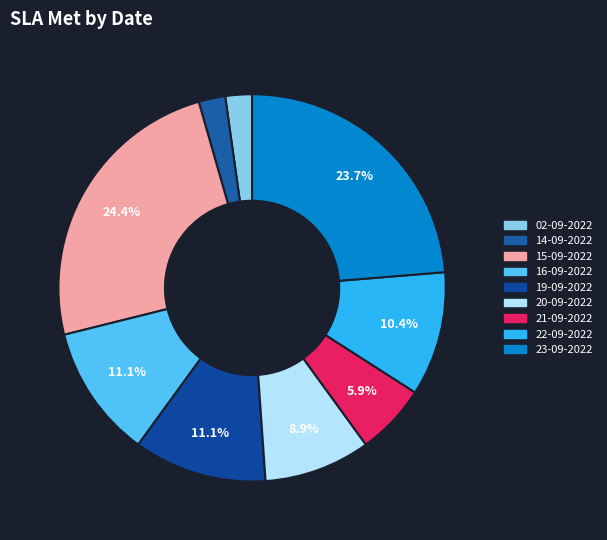

To the nearest percent, what percentage of the pie is 21-09-2022?

6%